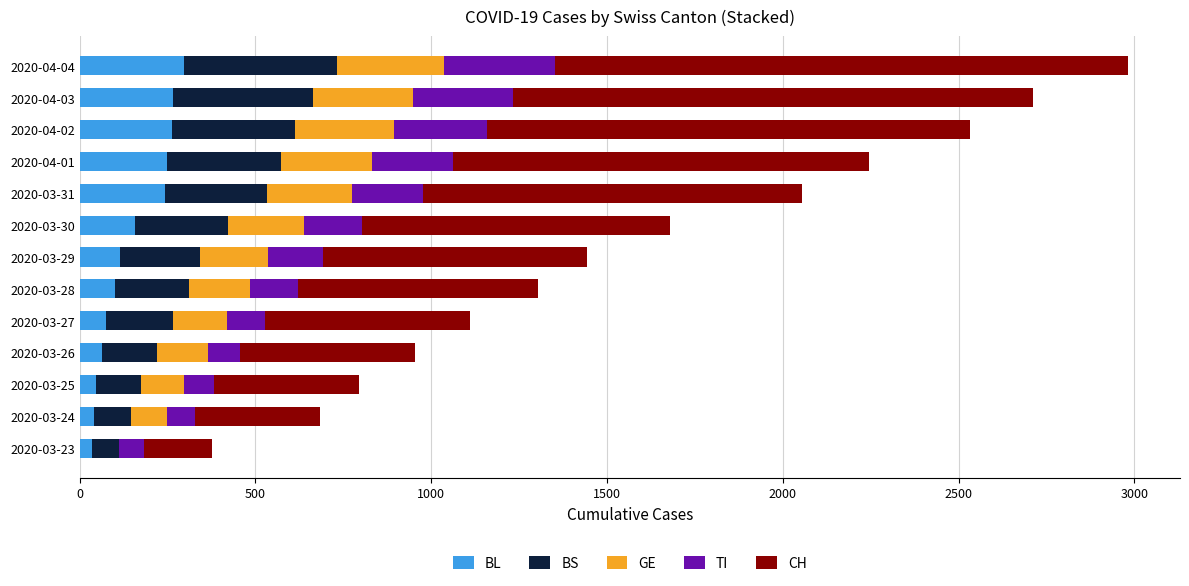

What are all the series names shown in the legend?

BL, BS, GE, TI, CH